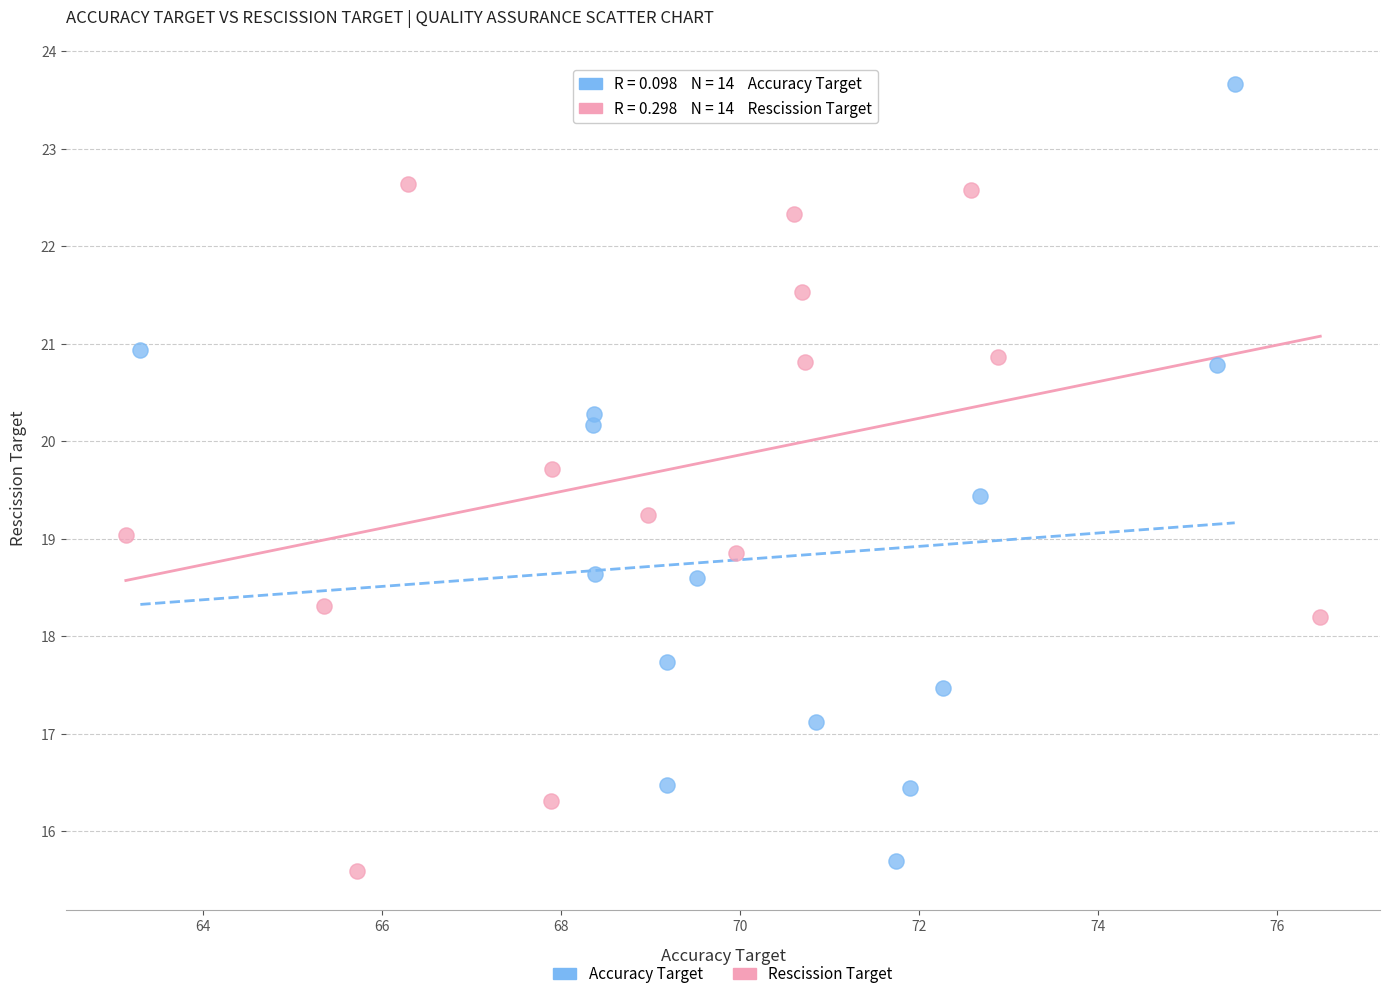

Which series contains the highest Y value?

Accuracy Target